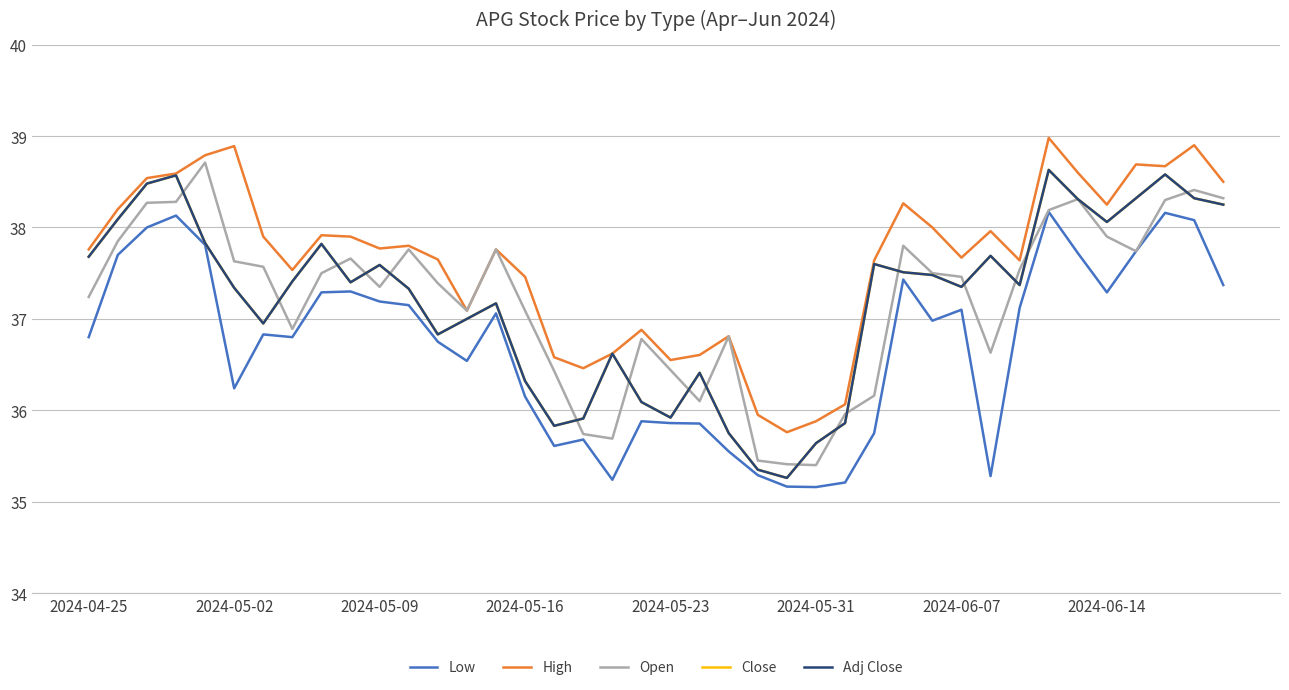

Is this an area chart (filled region under the line)?

No